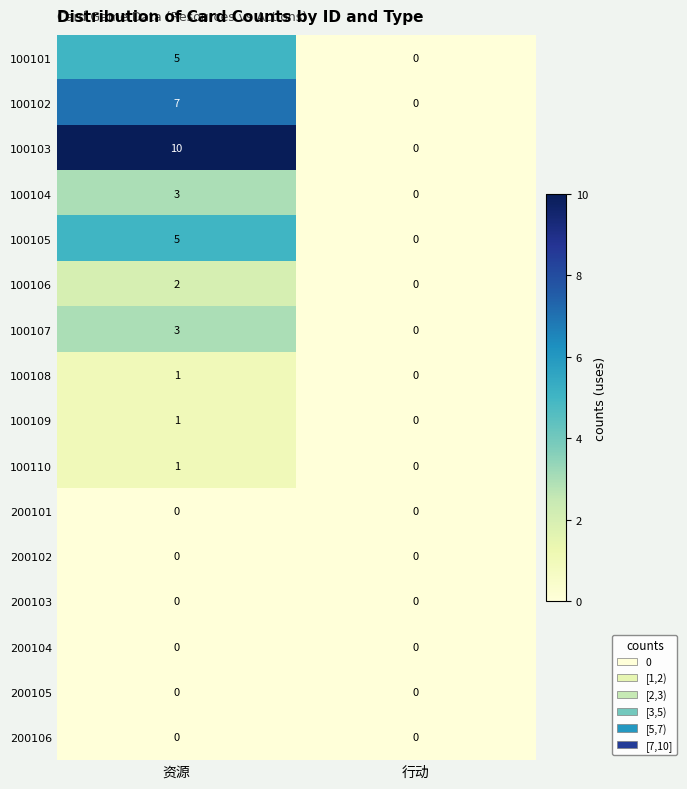

What is the greatest value displayed?

10